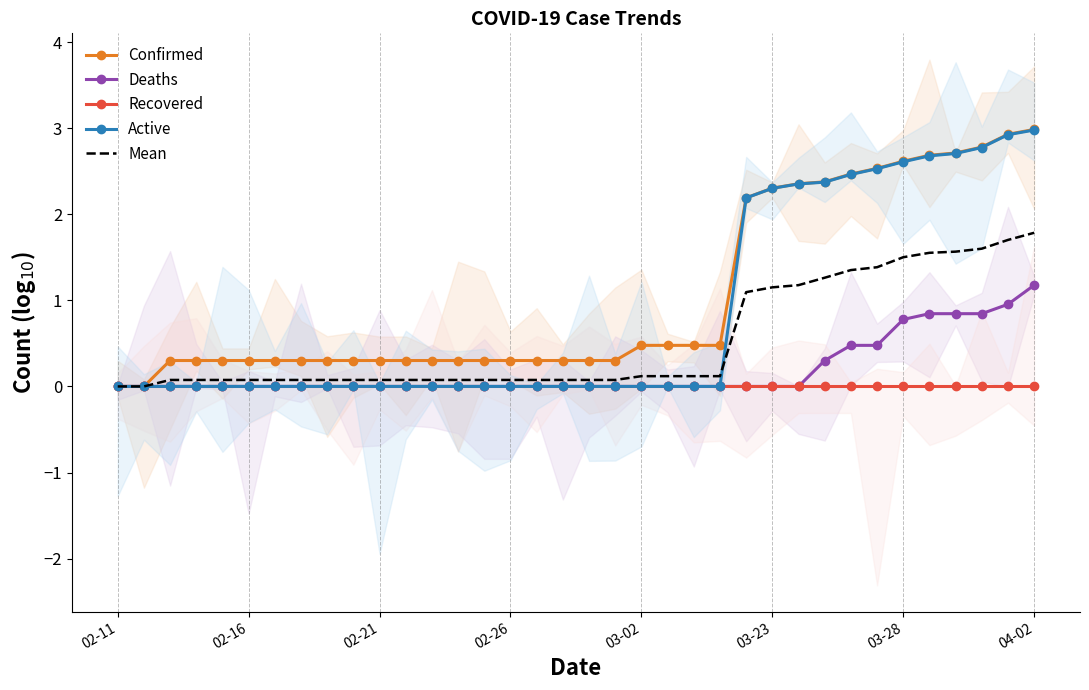

Between 02-26 and 29, which is larger?

29